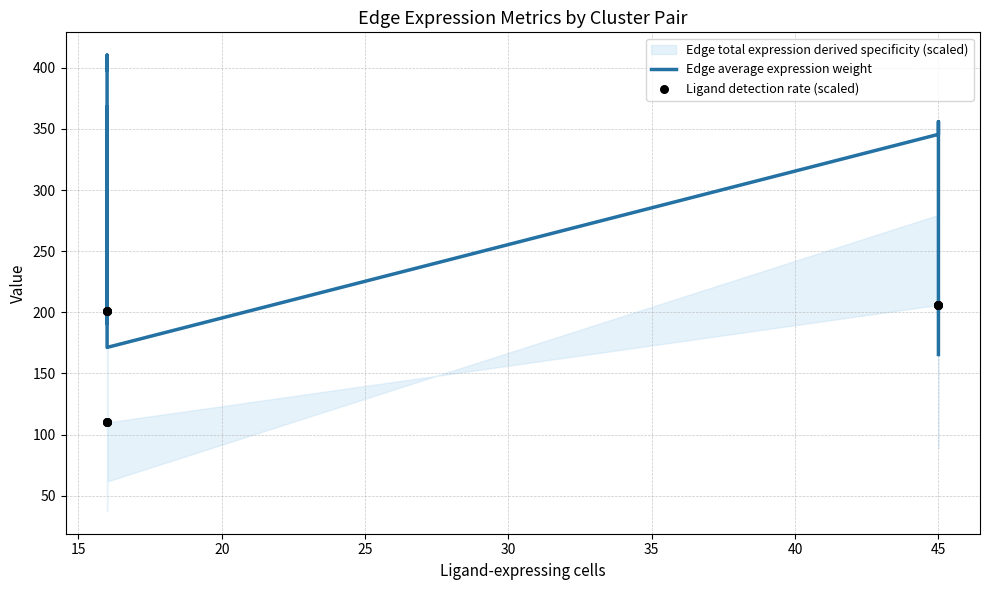

What is the total value across all series at 45?

562.0